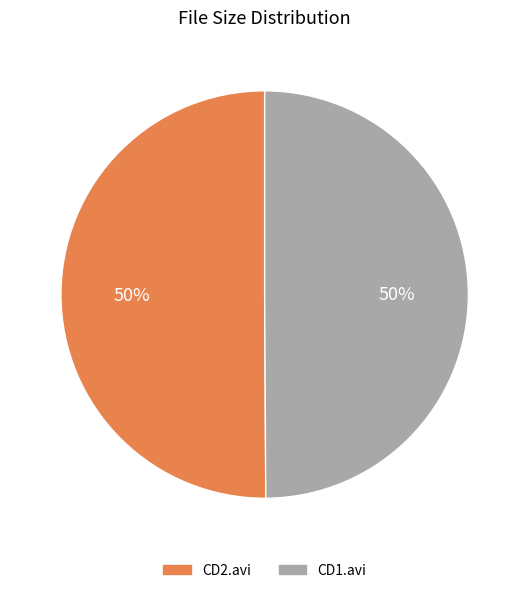

To the nearest percent, what is the average slice percentage?

50%